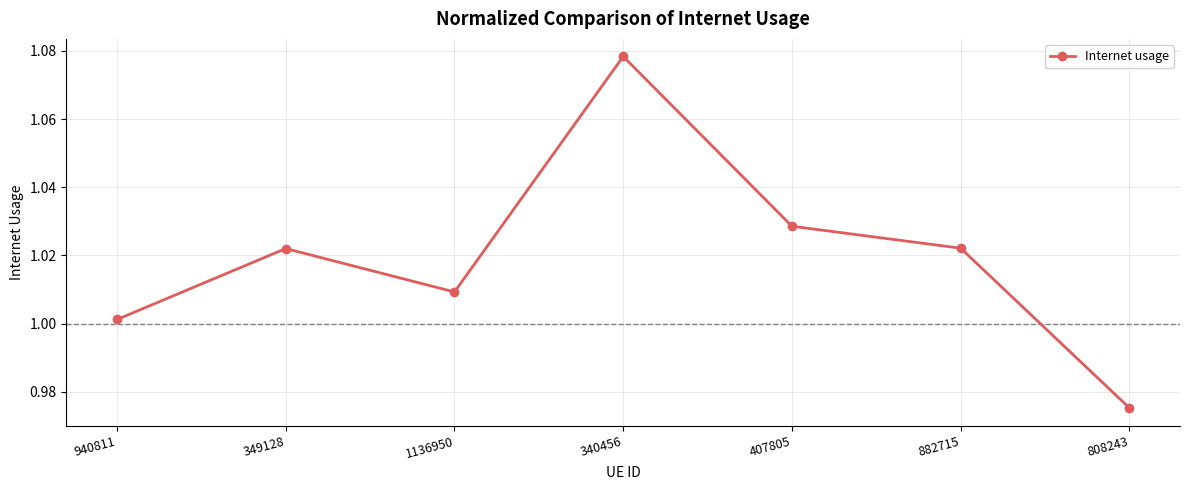

Which has a higher value, 1136950 or 349128?

349128